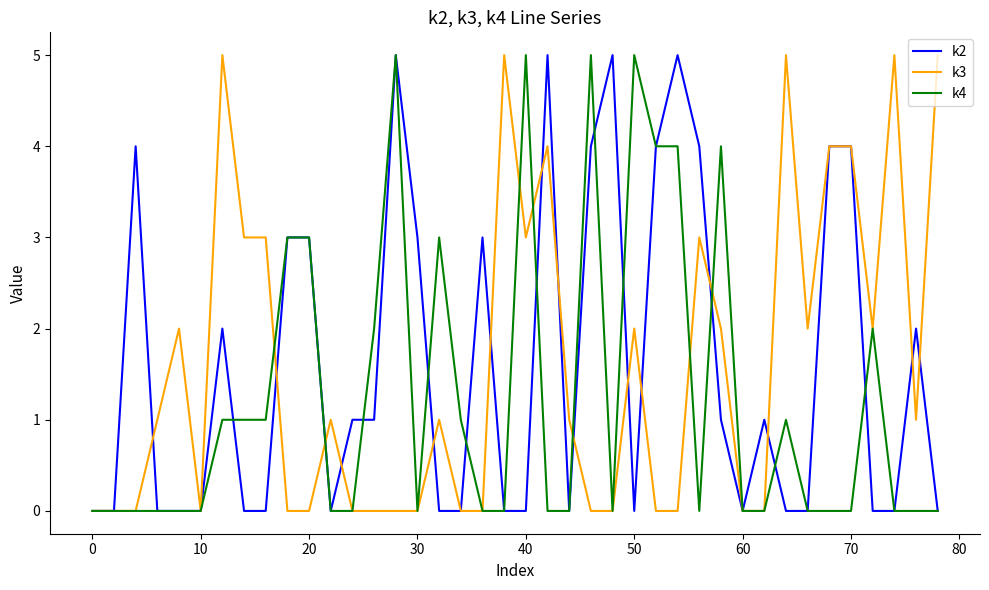

What is the greatest value displayed?

5